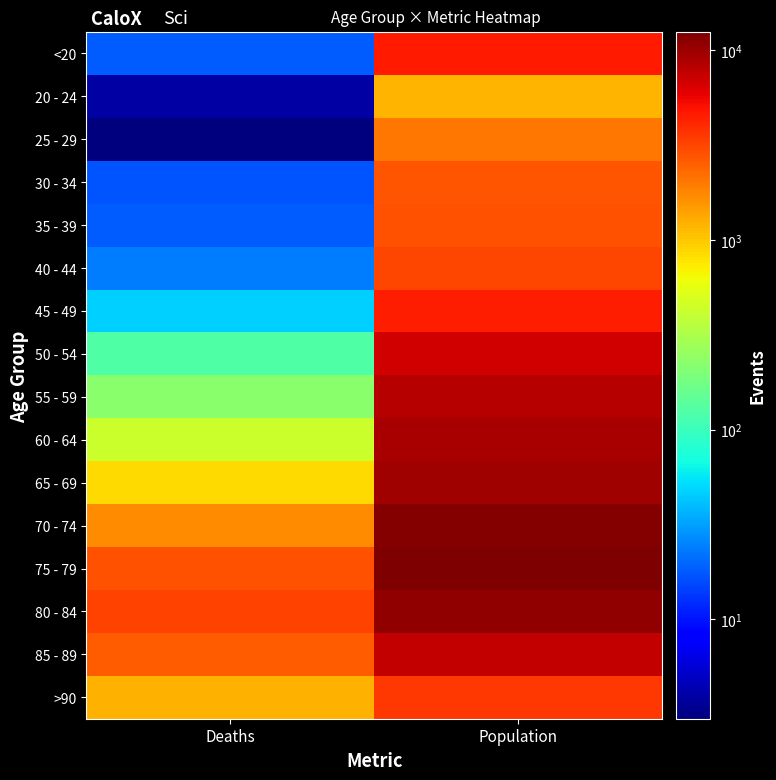

Which series has the largest total across all categories?

75 - 79